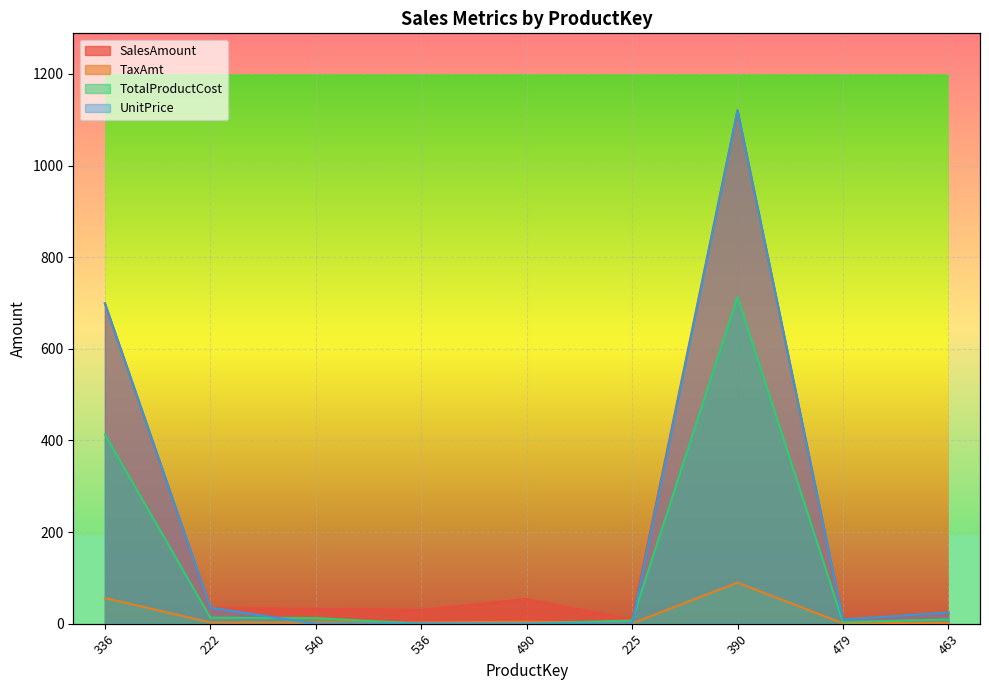

Rank the series by their maximum value, from lowest to highest.

TaxAmt, TotalProductCost, SalesAmount, UnitPrice